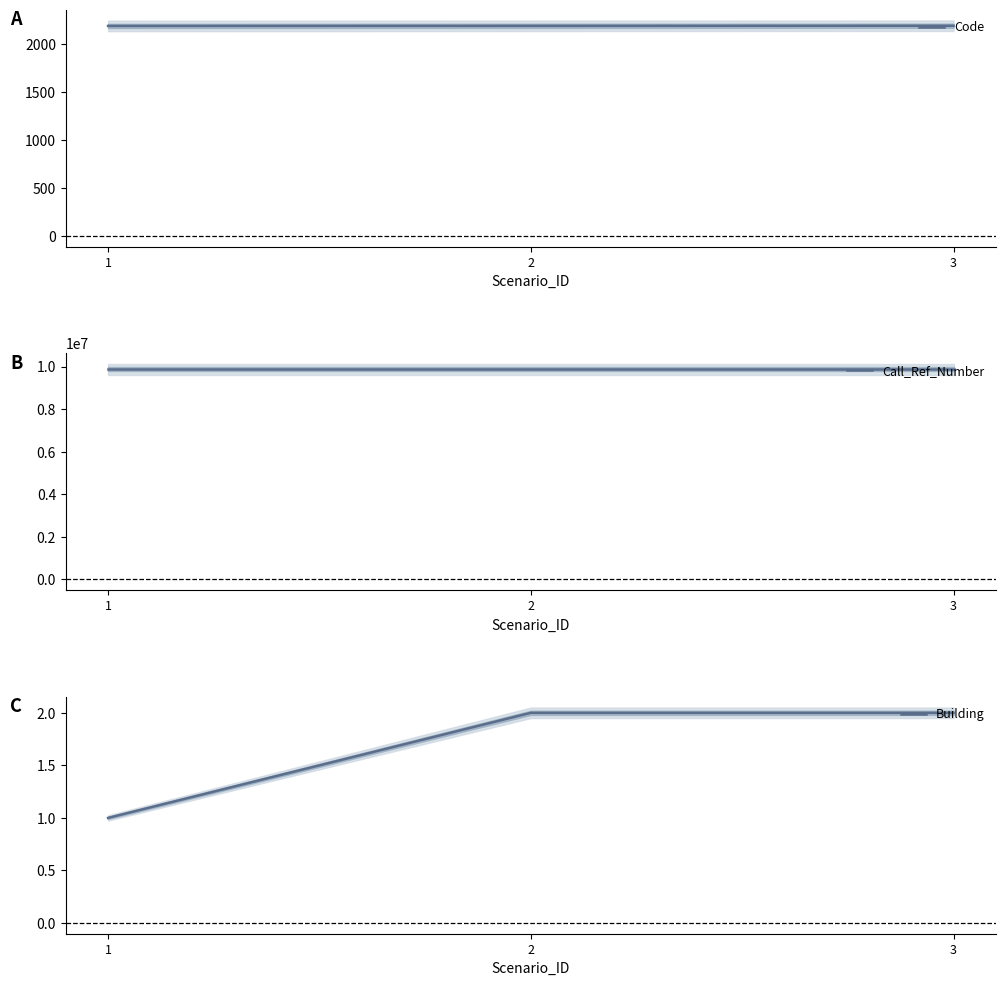

Count the Code values in the range 2191 to 2193.

3